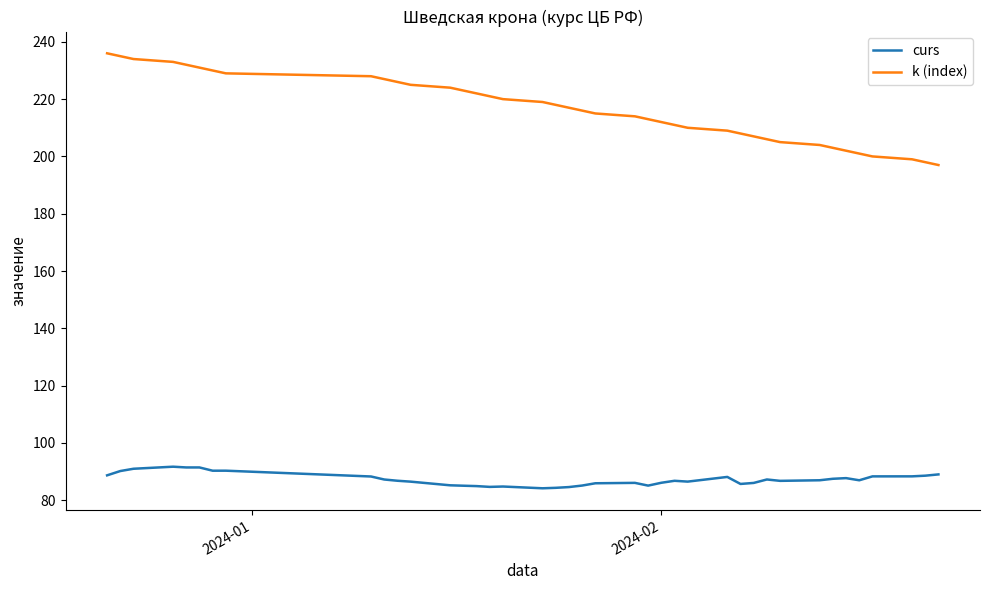

Which series has the widest spread of values?

k (index)